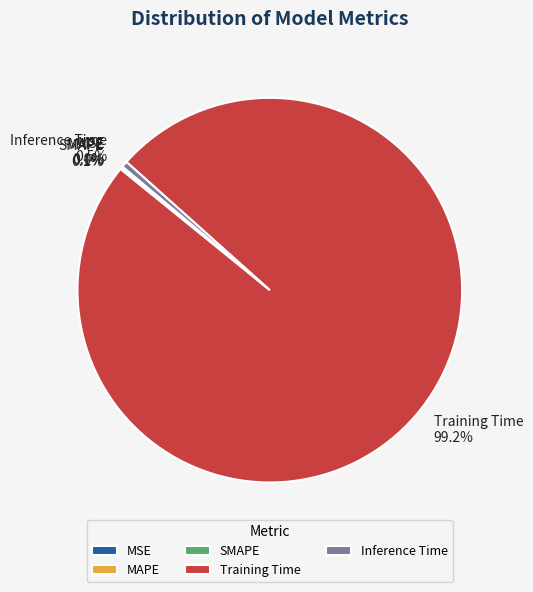

Which has a higher value, Training Time or Inference Time?

Training Time